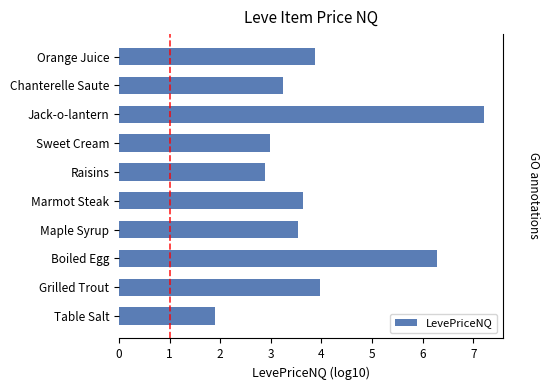

Does the chart contain any negative values?

No